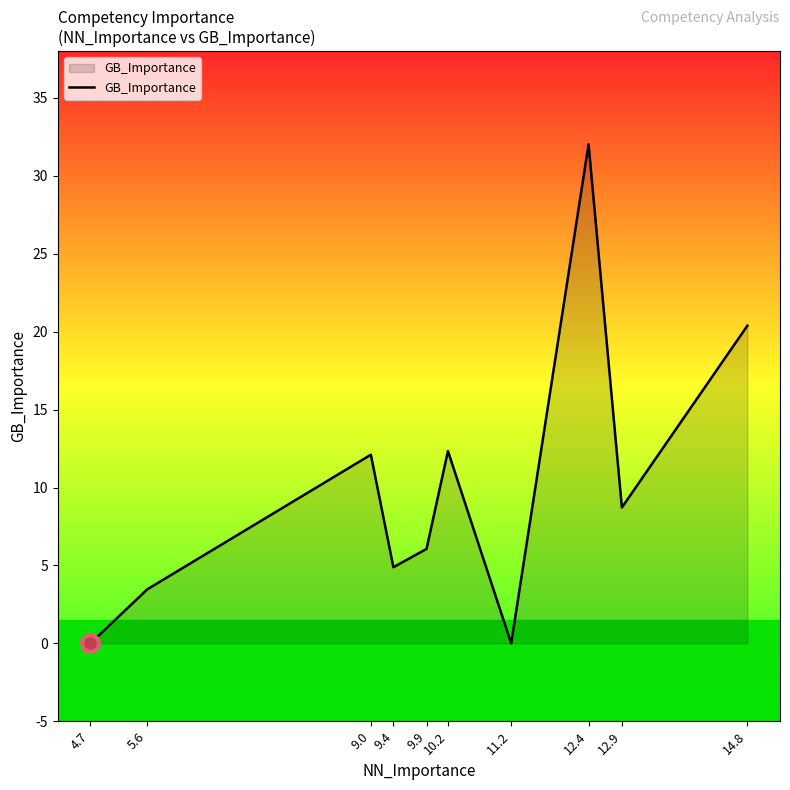

How many lines are shown in the chart?

1